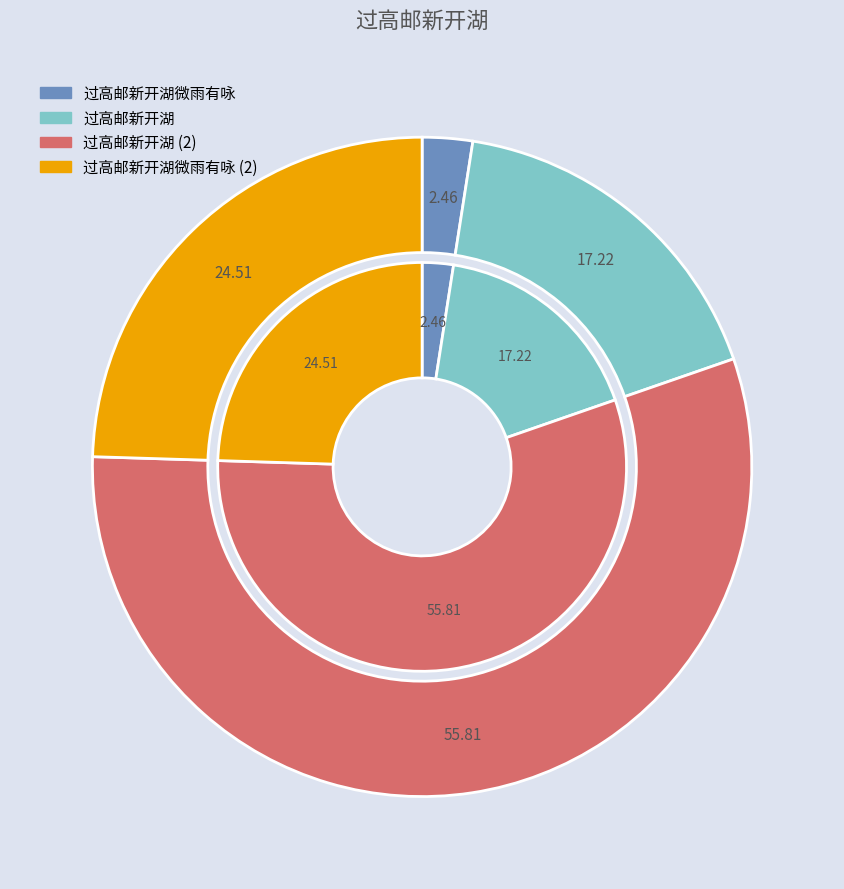

The 过高邮新开湖 slice represents 27% of the pie. True or false?

False